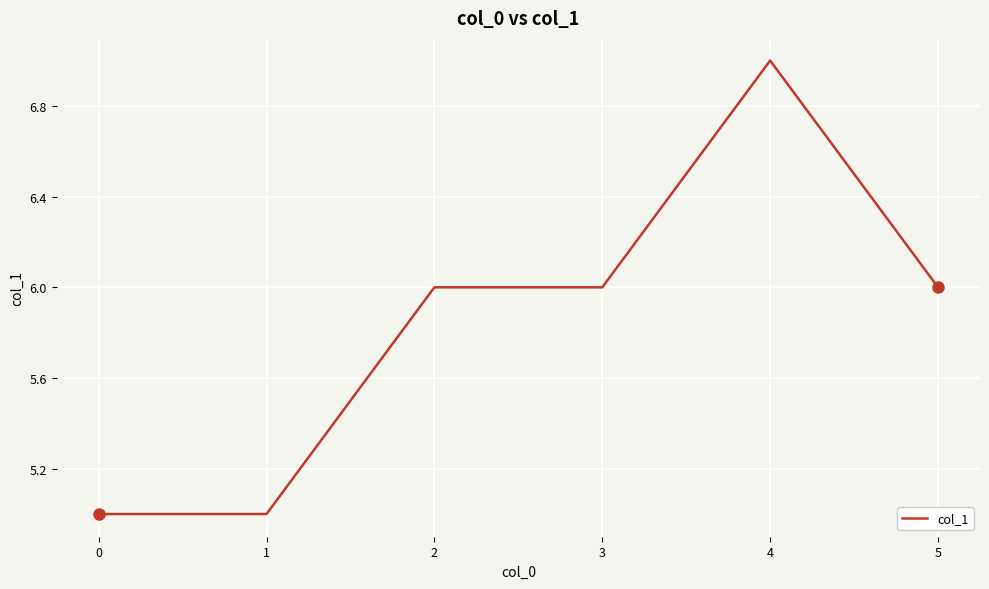

The value at 1 is 7. True or false?

False